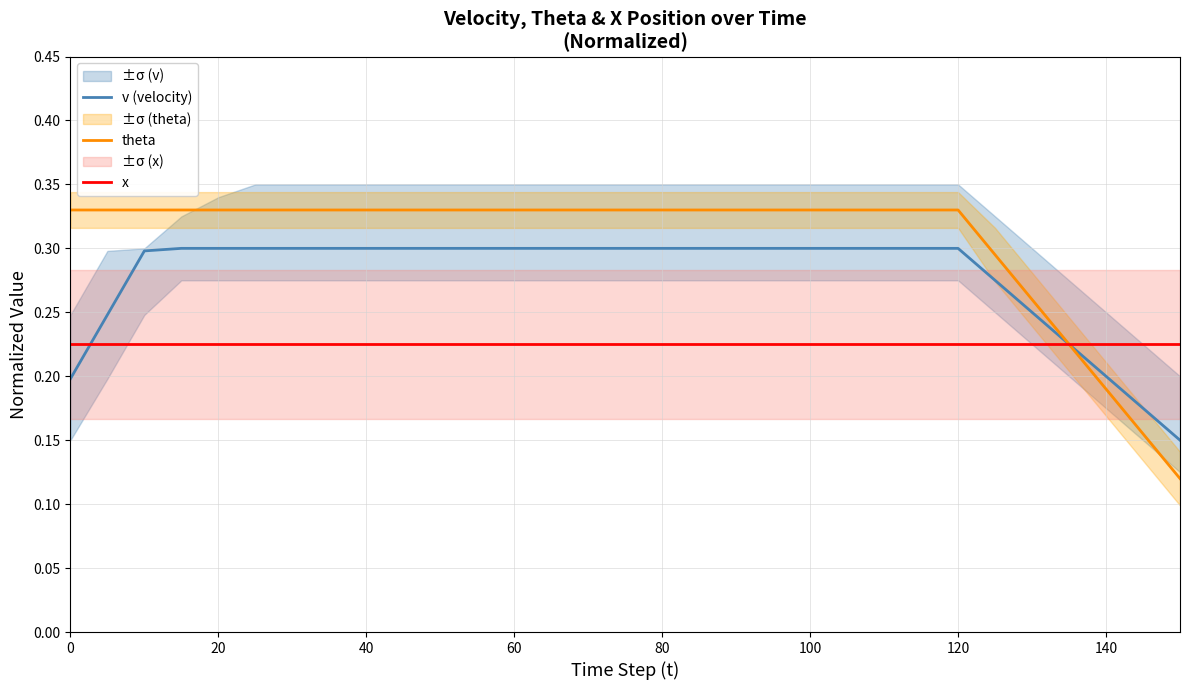

What is the difference between the maximum and minimum values in the theta series?

0.2